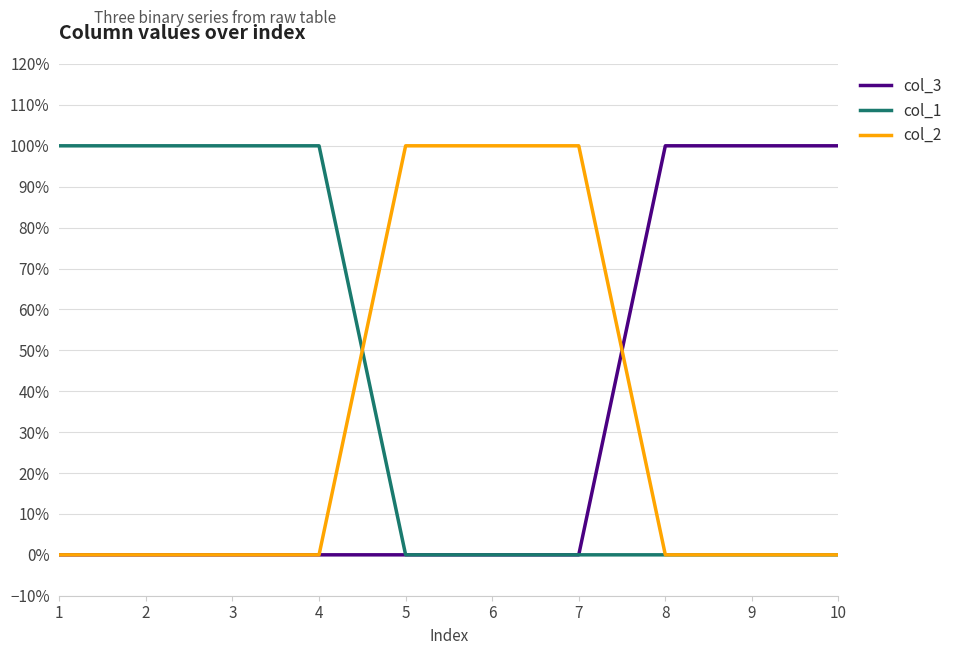

Which series has the largest total across all categories?

col_1